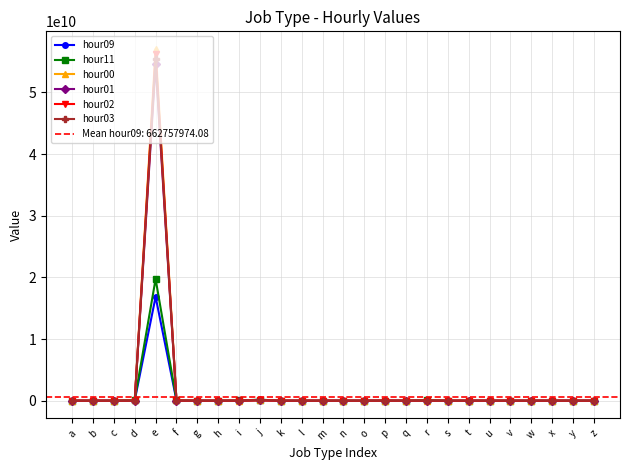

At which label does hour01 first exceed 27953?

a